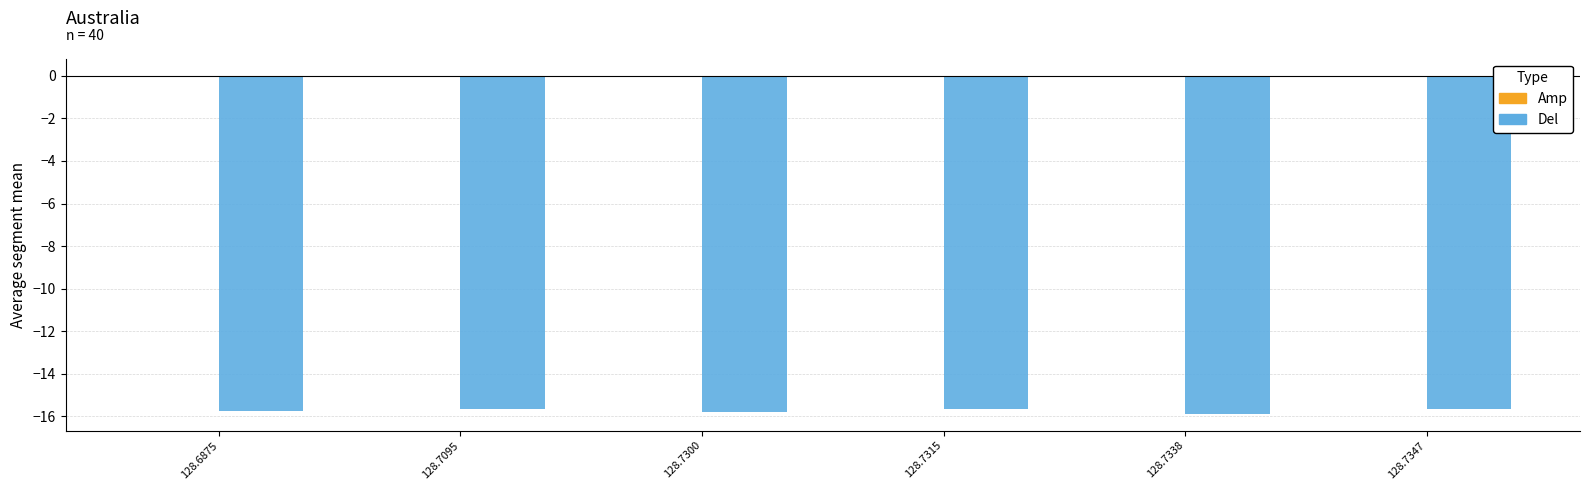

True or false: Del has a value of -15.8 at 128.6875.

True